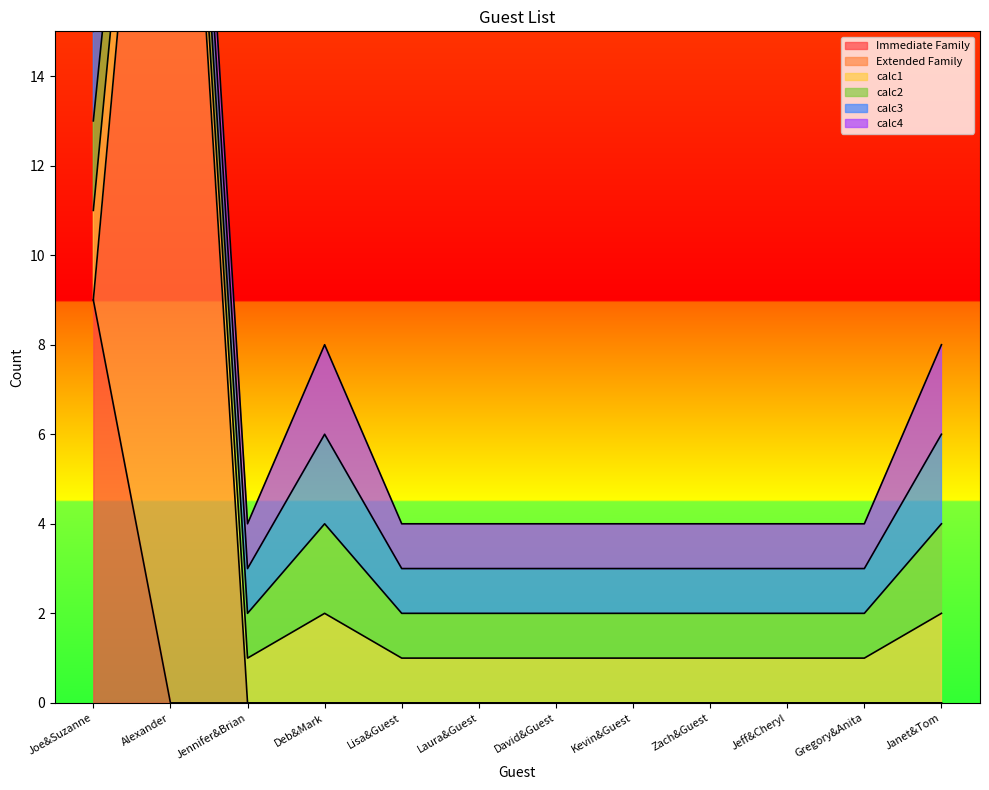

Is it true that calc3 equals 2 at Janet&Tom?

True